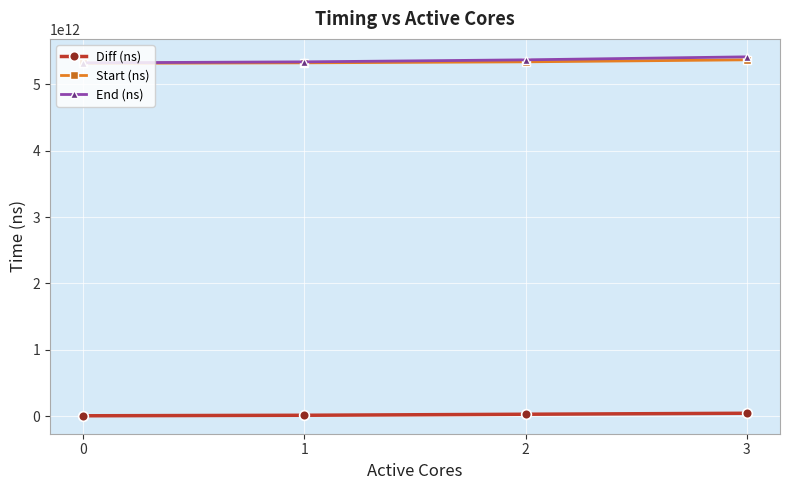

True or false: Diff (ns) and Start (ns) cross at least once.

False